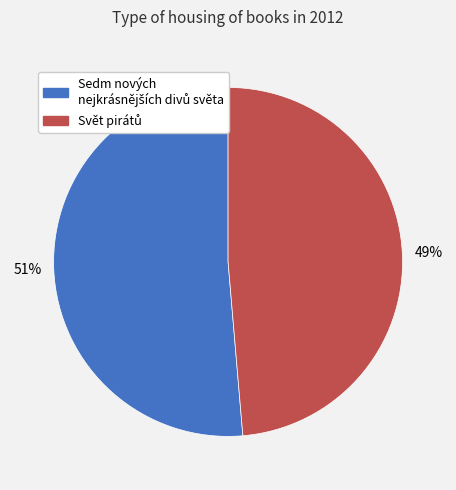

Is there a majority slice in this chart?

Yes